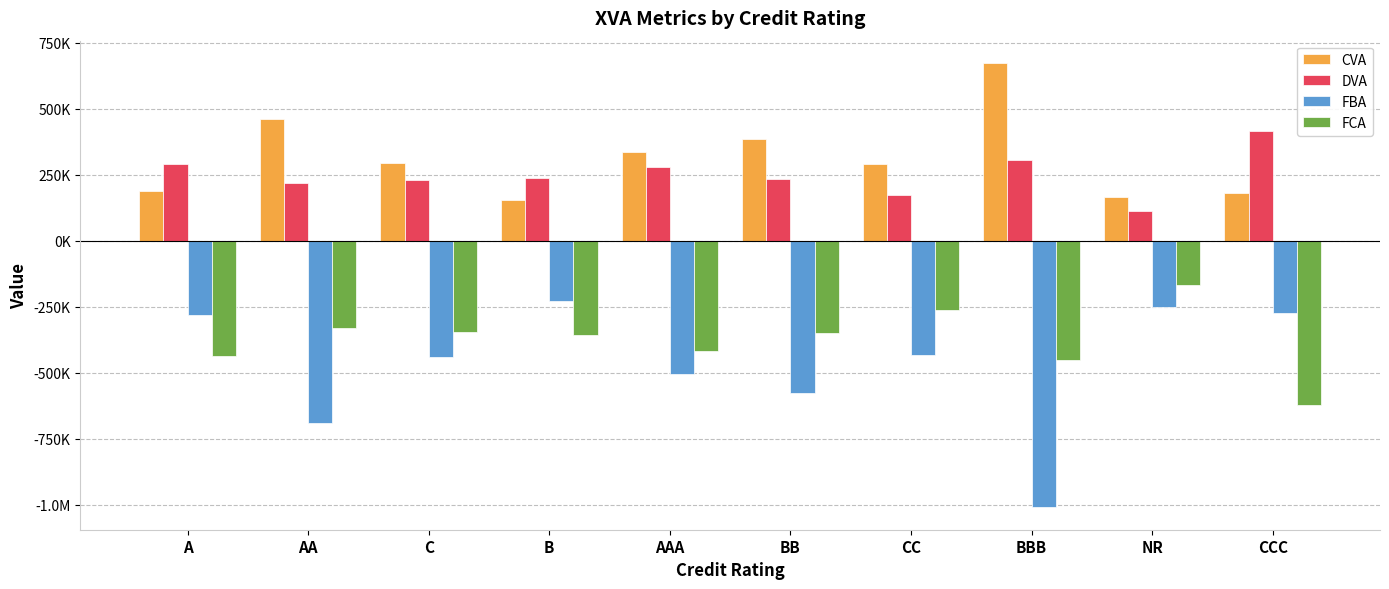

The FCA series shows -329341.7 at AA. True or false?

True